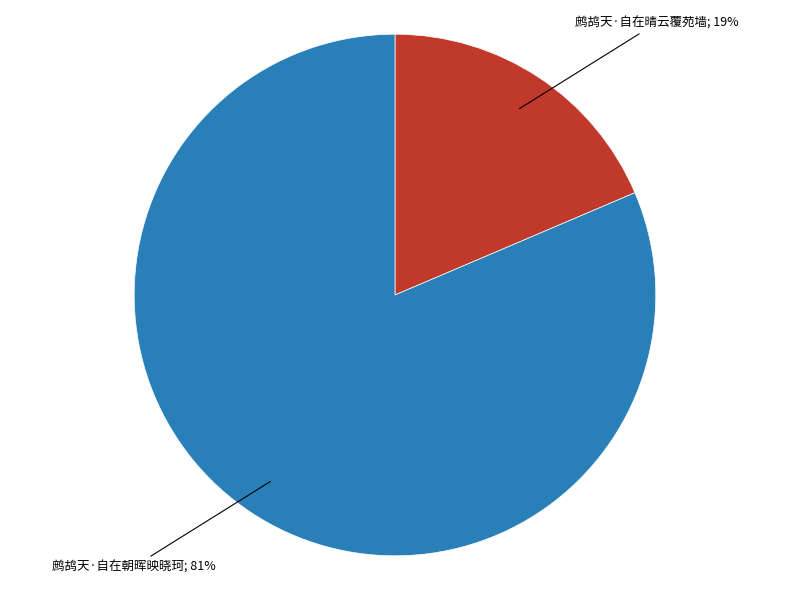

To the nearest percent, what is the average slice percentage?

50%